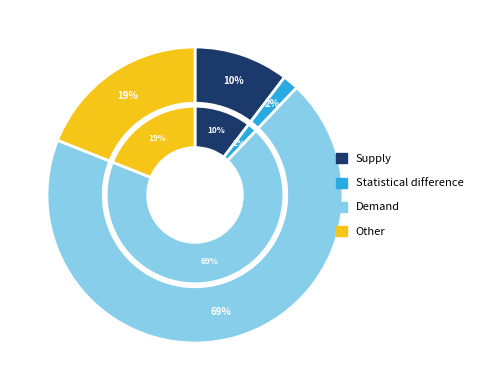

Count the number of slices in the pie.

4